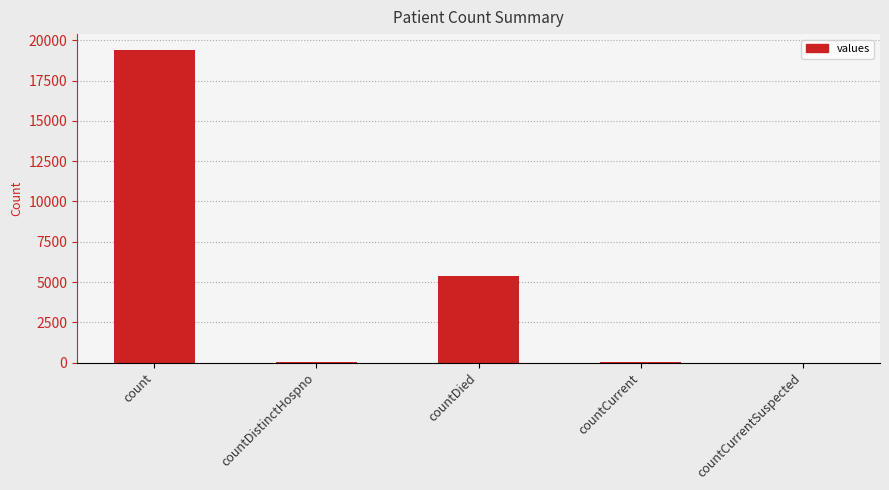

How many data points does each series have?

5